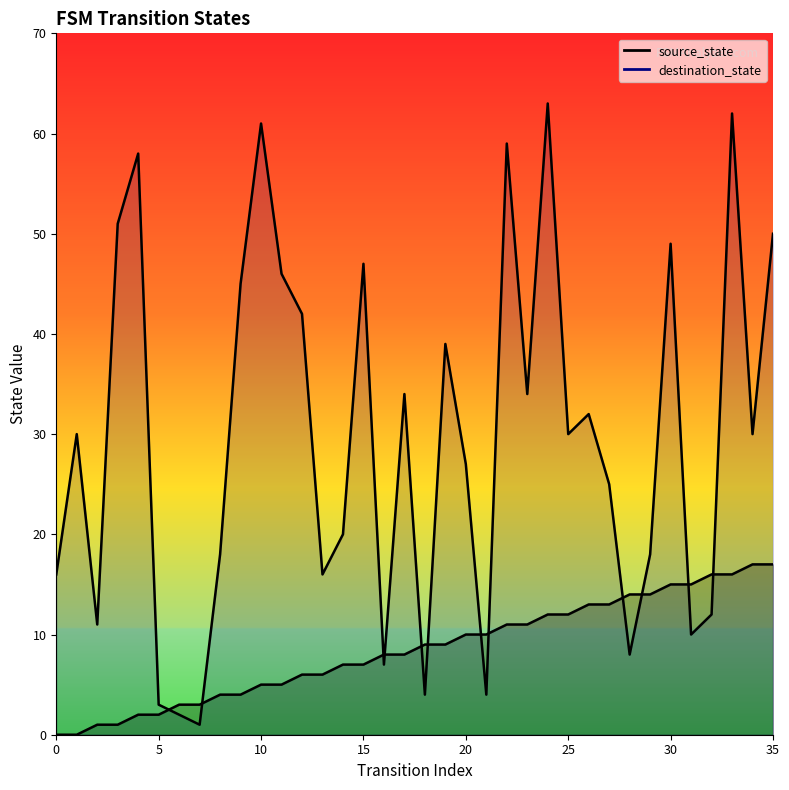

What are all the series names shown in the legend?

source_state, destination_state